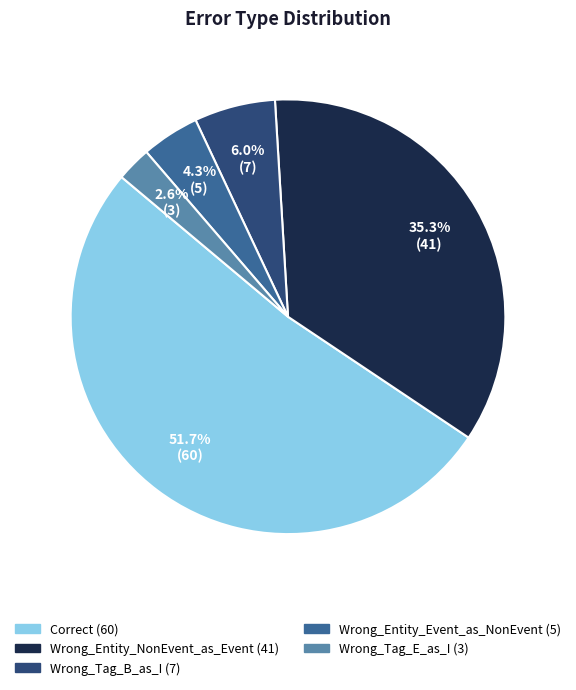

What percentage is the Wrong_Tag_B_as_I slice, to the nearest percent?

6%